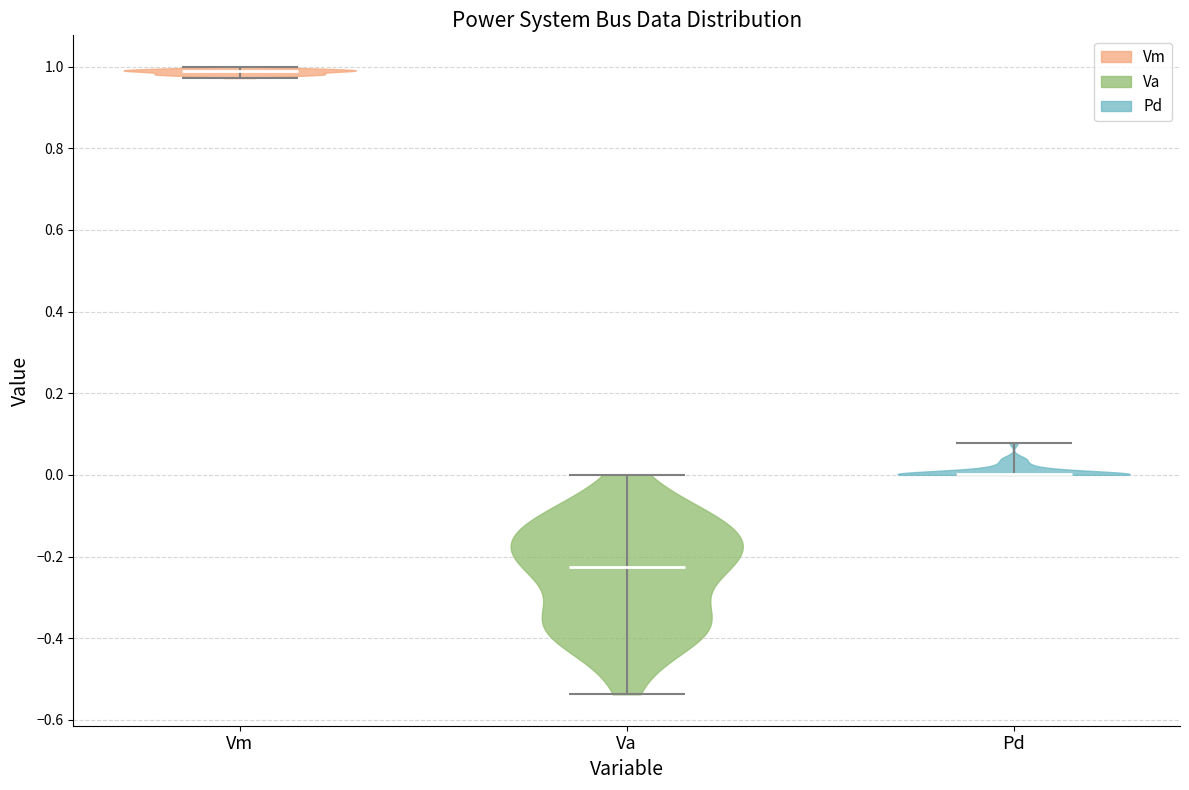

Reading left to right, read every violin against the y-axis: where its median line is, and the lowest and highest points it reaches. The values are not printed on the chart, so give them approximately, as read against the axis.

Vm: median line 0.98, lowest point 0.98, highest point 1.00
Va: median line -0.22, lowest point -0.54, highest point 0.00
Pd: median line 0.00, lowest point 0.00, highest point 0.08